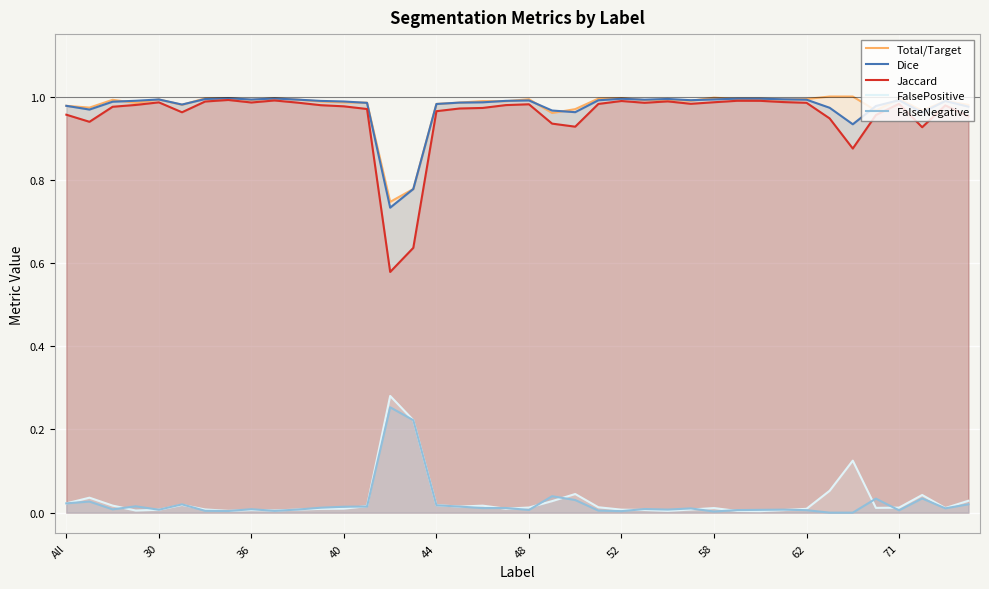

Is it true that FalsePositive equals 0.0 at 11?

False